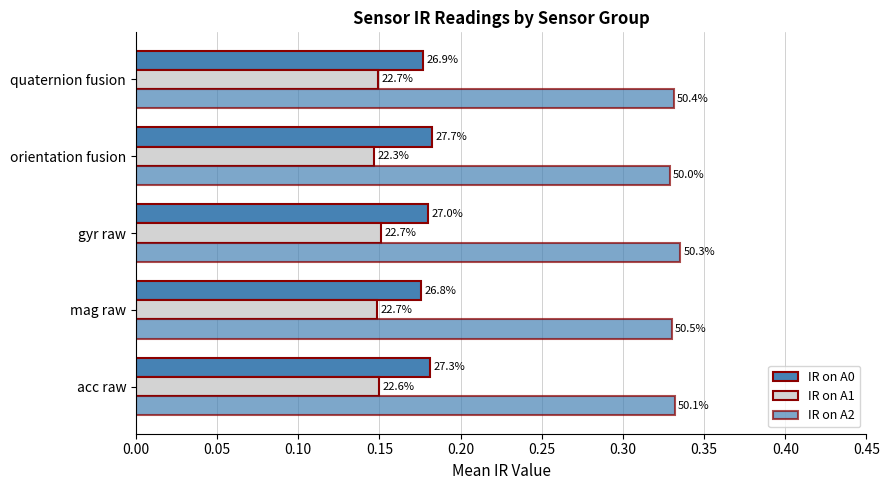

How many categories are shown in the chart?

5